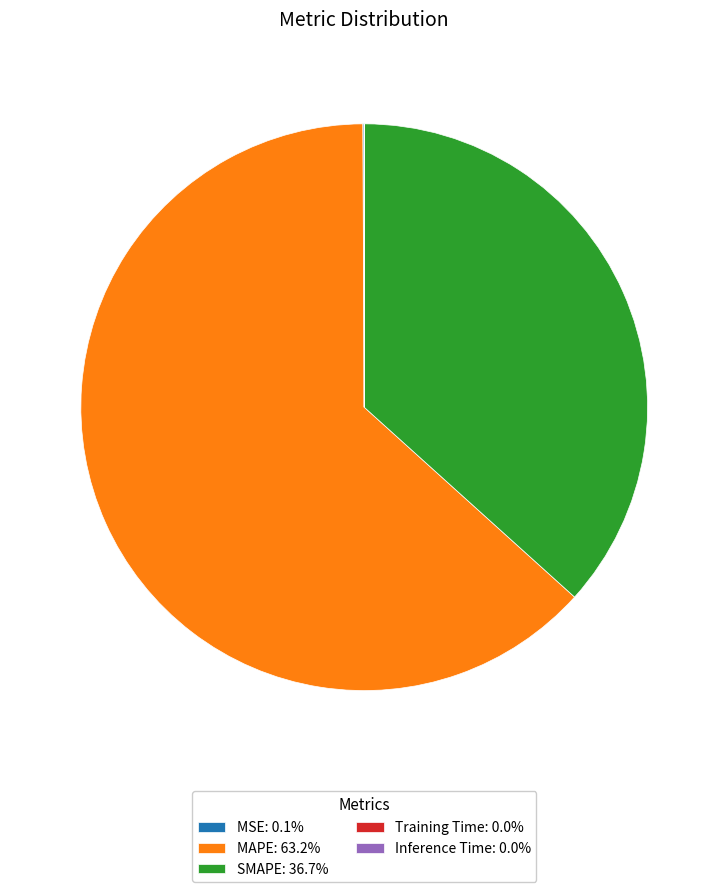

Which slice is the largest?

MAPE